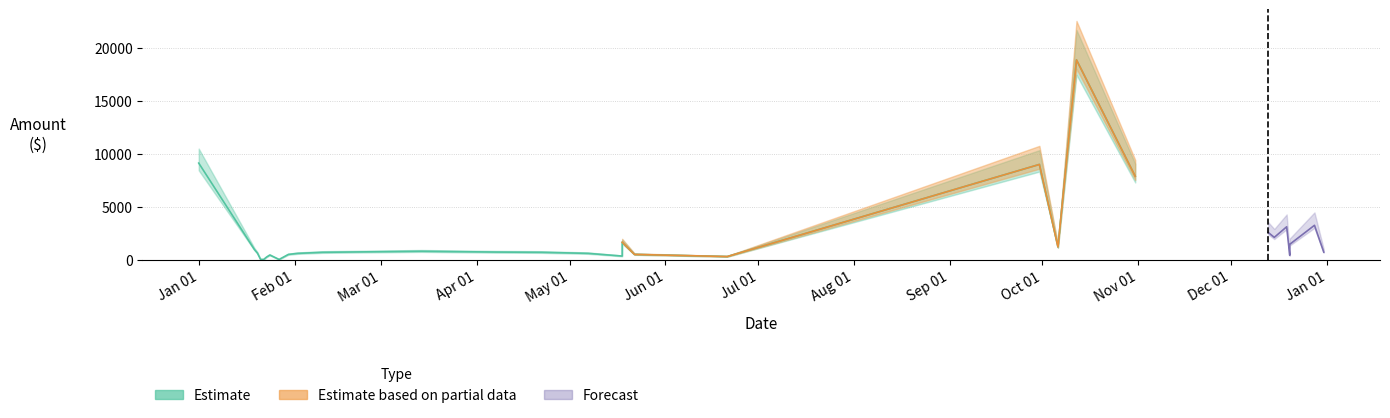

What is the difference between the Total values at 2023-06-06 and 2023-01-27?

373.7